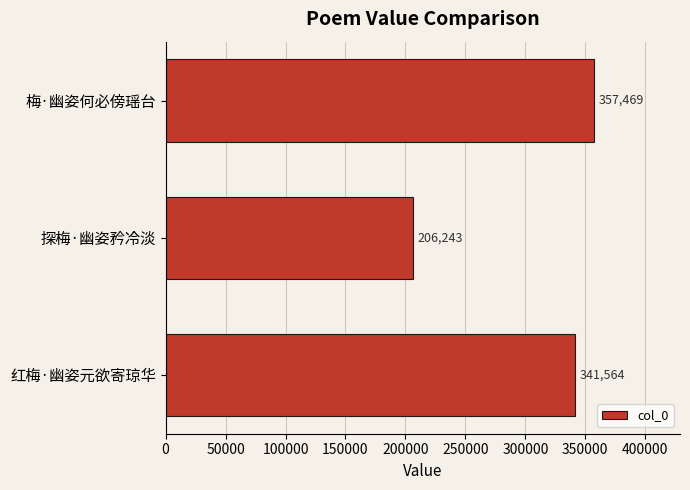

Reading bottom to top, list all the values displayed in this chart.

红梅·幽姿元欲寄琼华=341564	探梅·幽姿矜冷淡=206243	梅·幽姿何必傍瑶台=357469